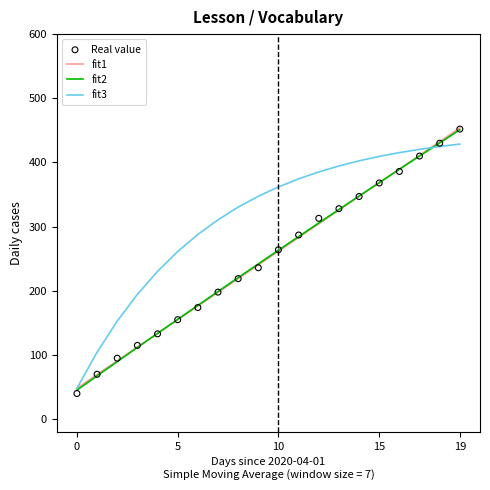

What are all the series names shown in the legend?

fit1, fit2, fit3, Real value